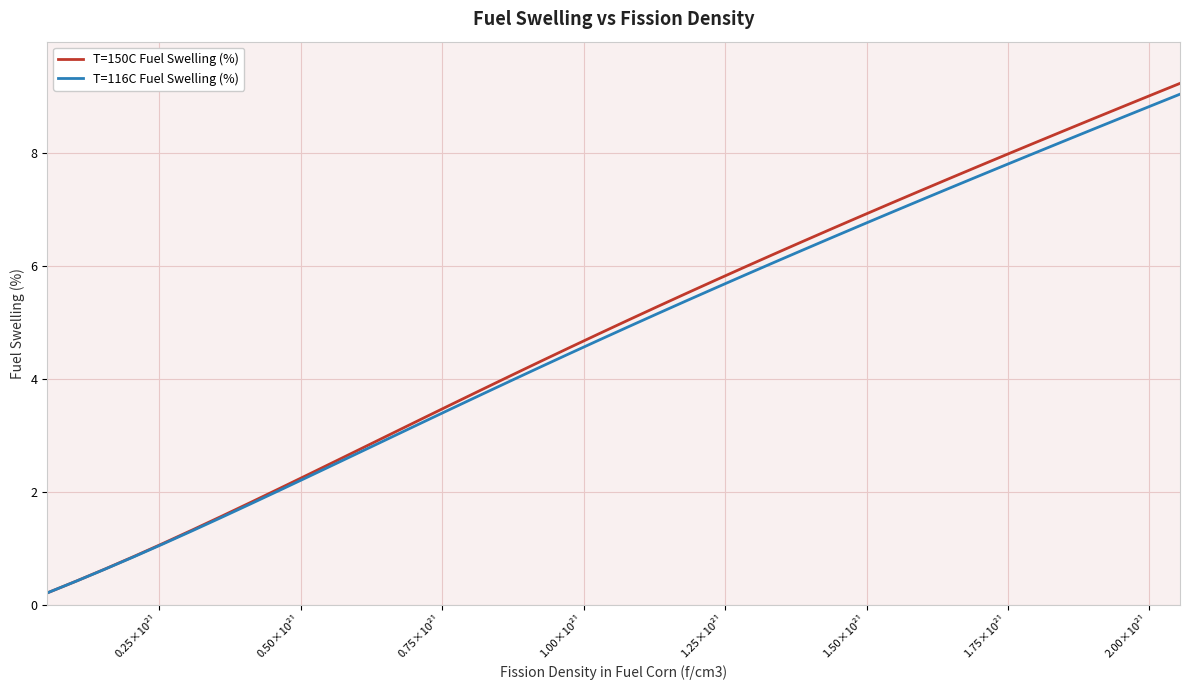

What is the minimum value shown in the chart?

0.2